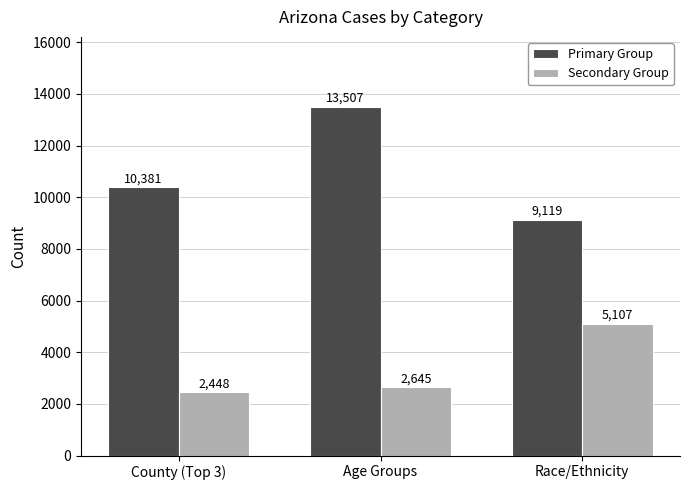

At which label is Primary Group closest to 11313?

County (Top 3)